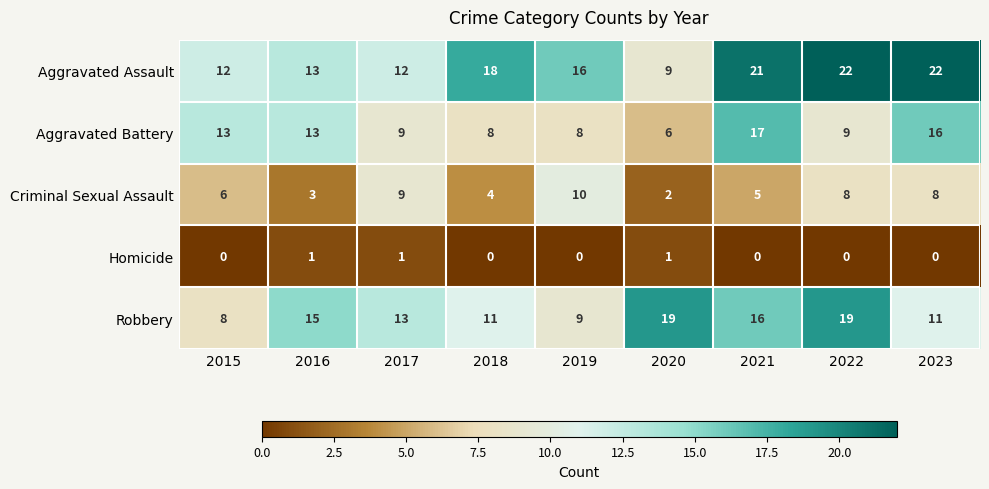

At which label does Aggravated Battery first exceed 9?

2015